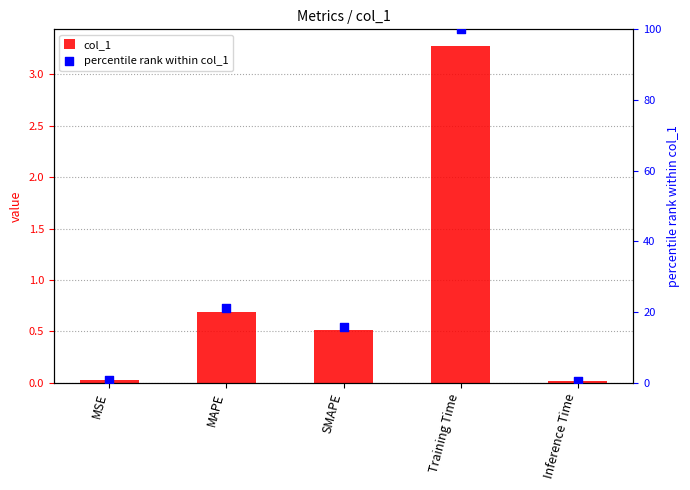

What is the total value across all series at Inference Time?

0.5